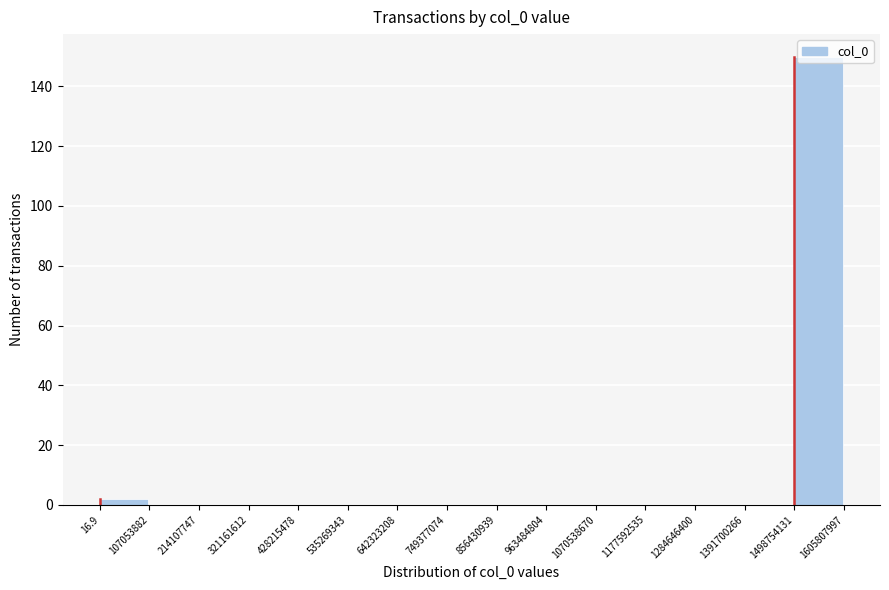

What is the height of the bar covering 1498754131 to 1605807997 on the x-axis? The values are not printed on the chart, so give them approximately, as read against the axis.

150